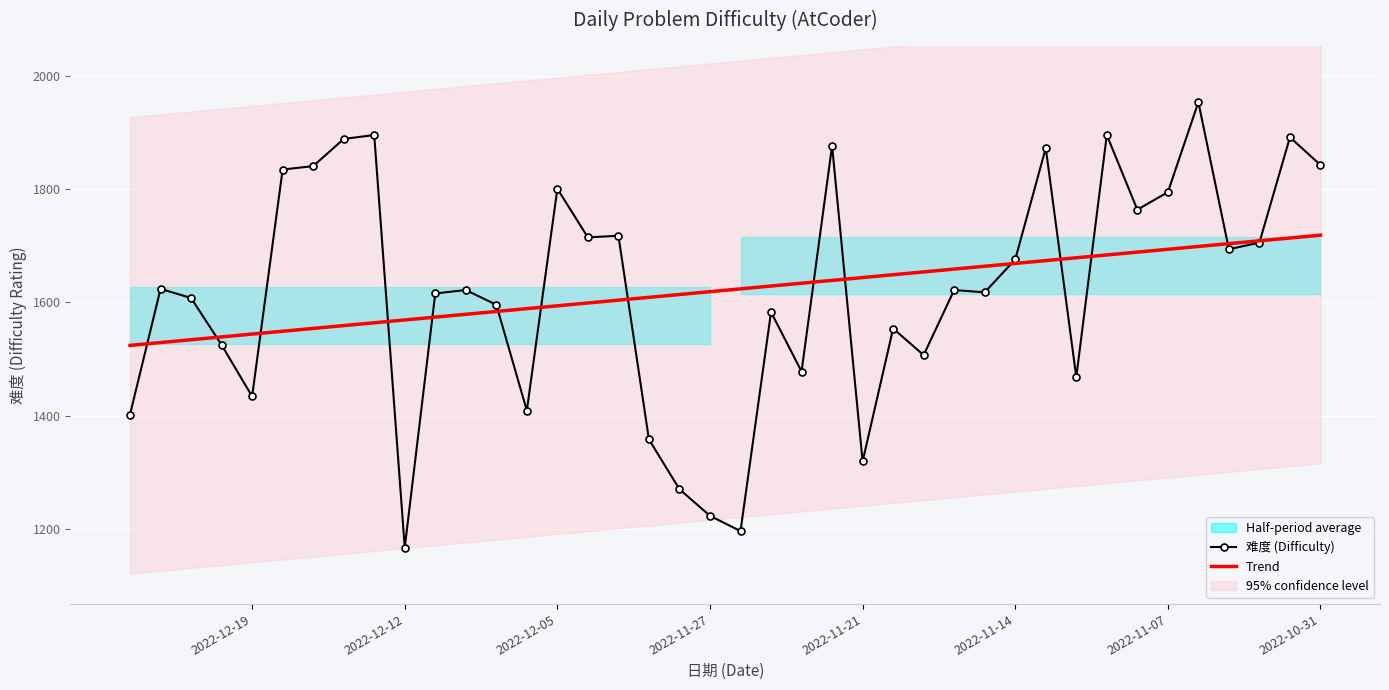

Where does the 难度 (Difficulty) series first go above 1622?

2022-10-31